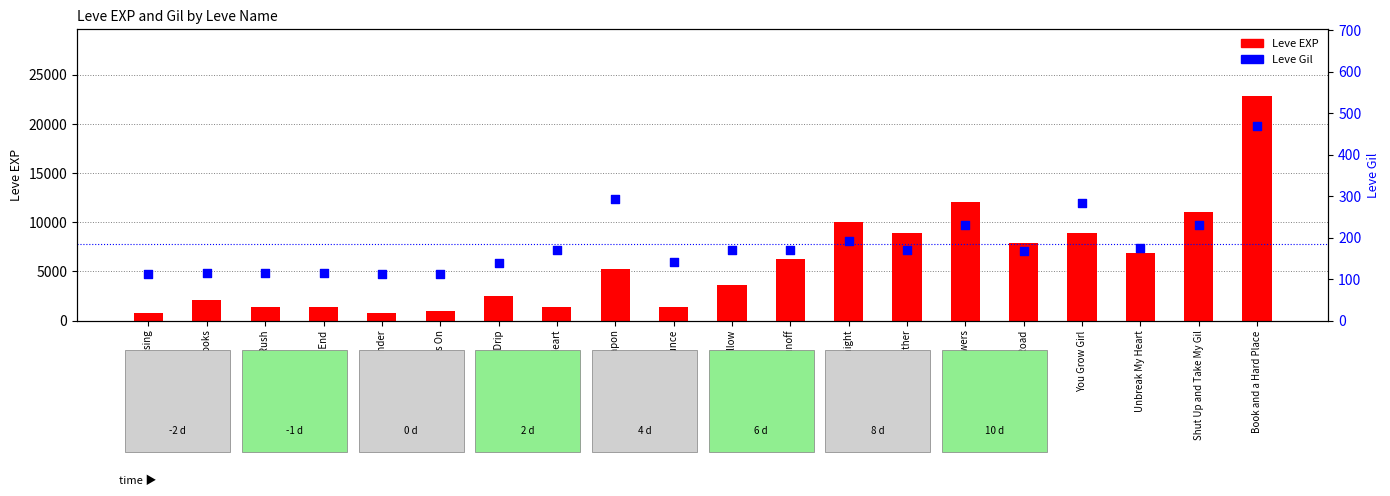

Is the value of Leve Gil at On the Drip greater than the value of Leve EXP at Using Your Arcane Powers?

No